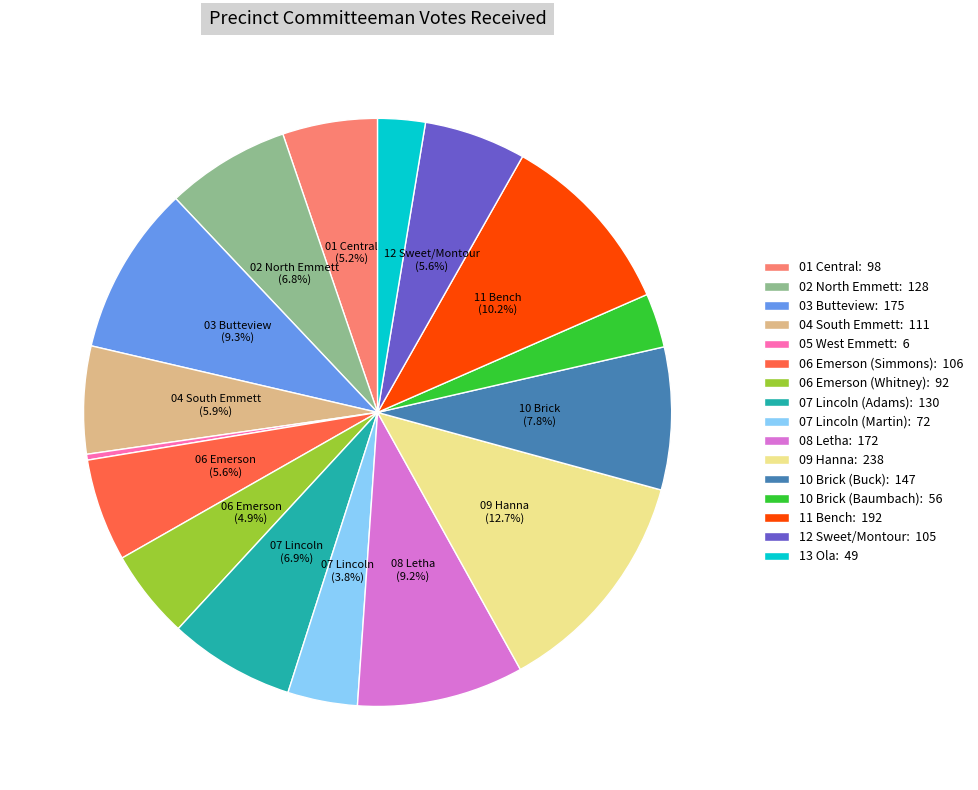

True or false: 07 Lincoln (Adams) accounts for 7% of the total.

True